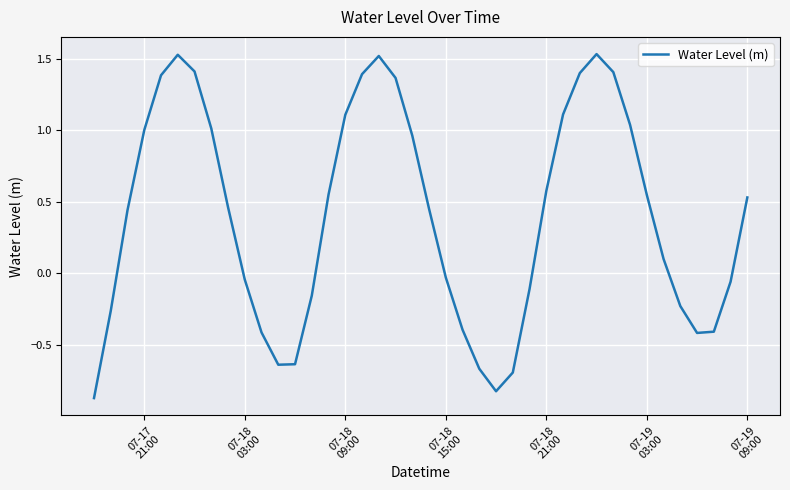

What is the difference between the maximum and minimum values?

2.4